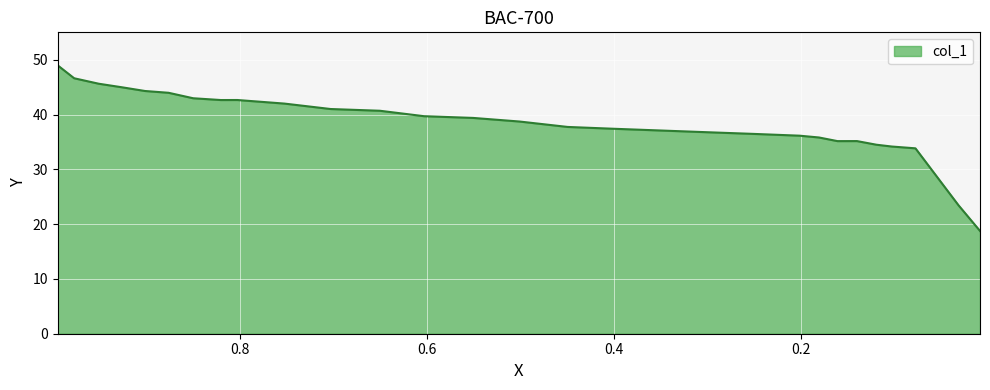

What is the minimum value shown in the chart?

18.8